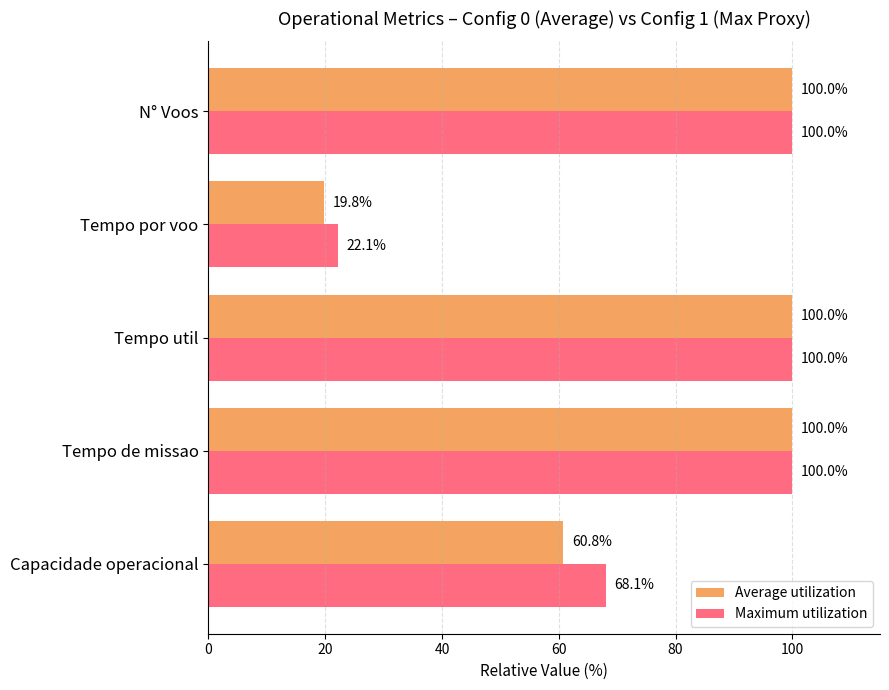

Between Tempo util and Tempo por voo, which series saw the biggest shift?

Average utilization